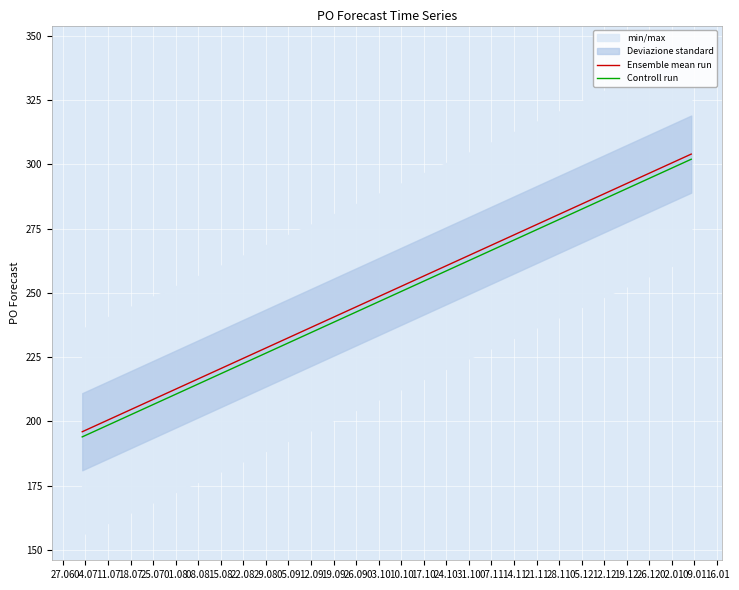

What is the lowest value of the Ensemble mean run series?

196